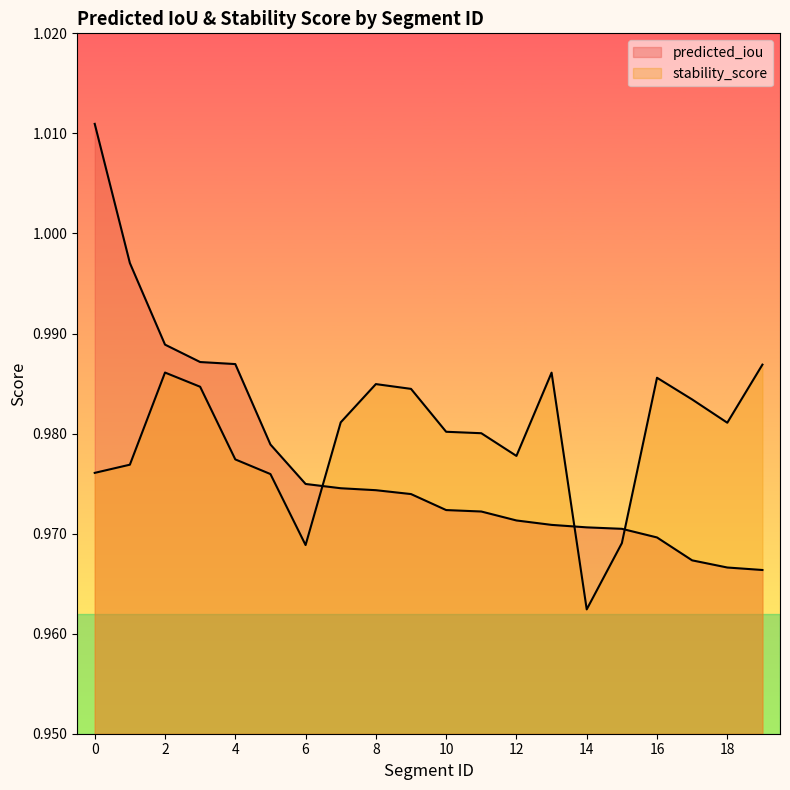

What is the sum of all stability_score values?

19.6